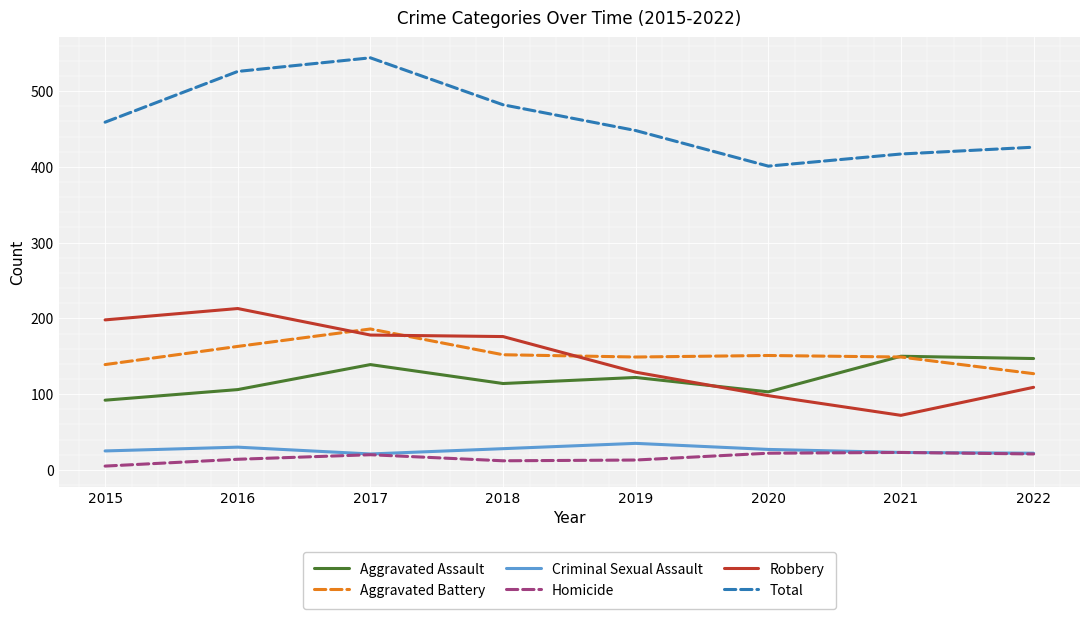

What is the maximum value shown in the chart?

544